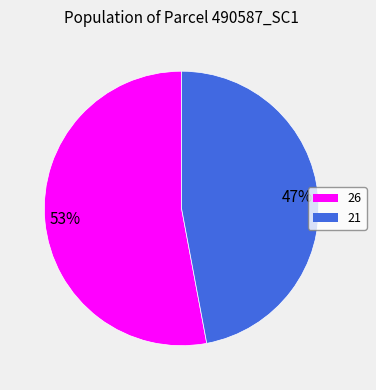

Is the sum of 26 and 21 greater than half?

Yes